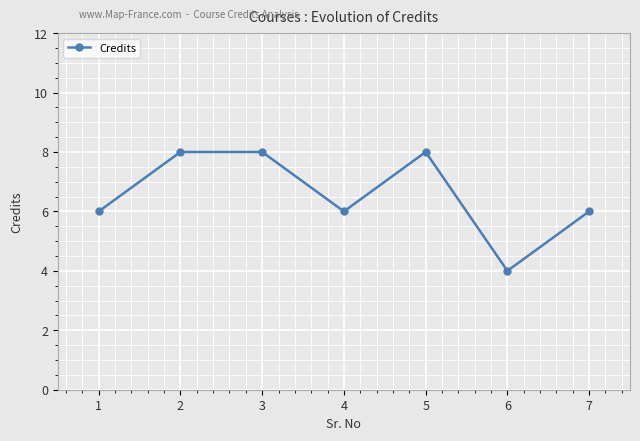

Is it true that the value at 6 is 1?

False